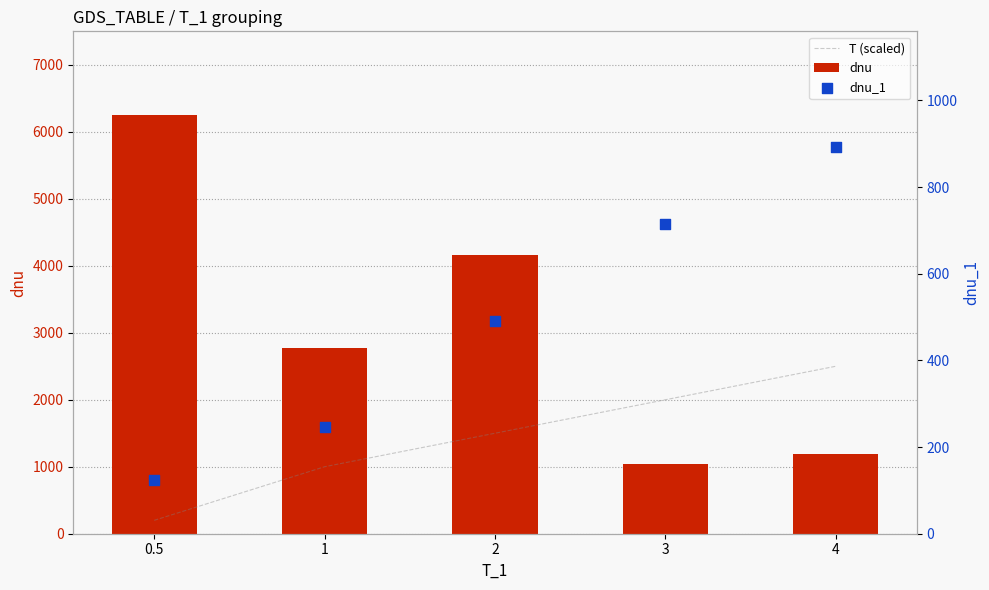

What are all the series names shown in the legend?

T (scaled), dnu, dnu_1